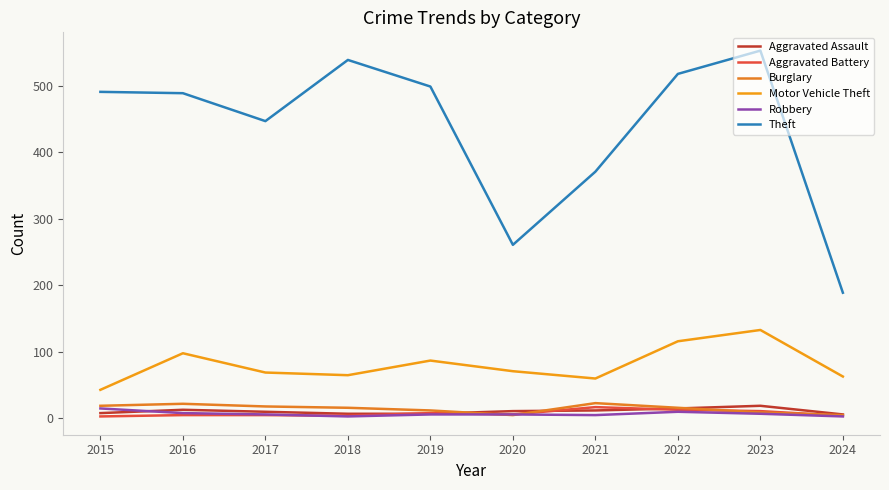

True or false: Motor Vehicle Theft and Robbery cross at least once.

False